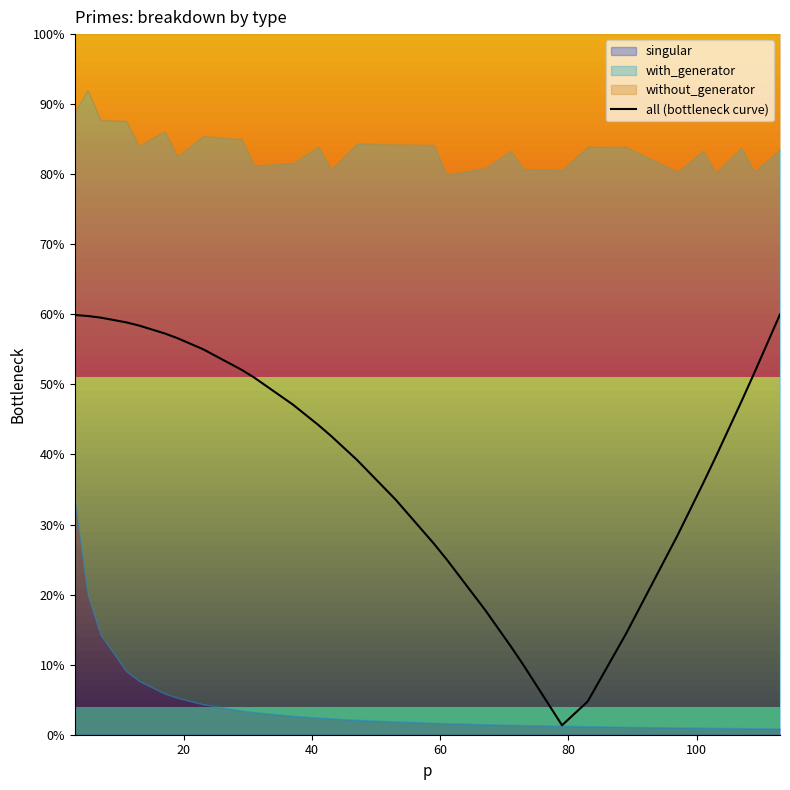

Reading left to right, what are all the values shown in this chart?

59.9	59.8	59.5	58.9	58.4	57.3	56.6	55.0	52.1	51.0	47.1	44.2	42.6	39.2	33.6	27.3	25.0	17.8	12.6	9.9	1.3	4.7	14.4	28.4	35.9	39.7	47.6	51.7	60.0